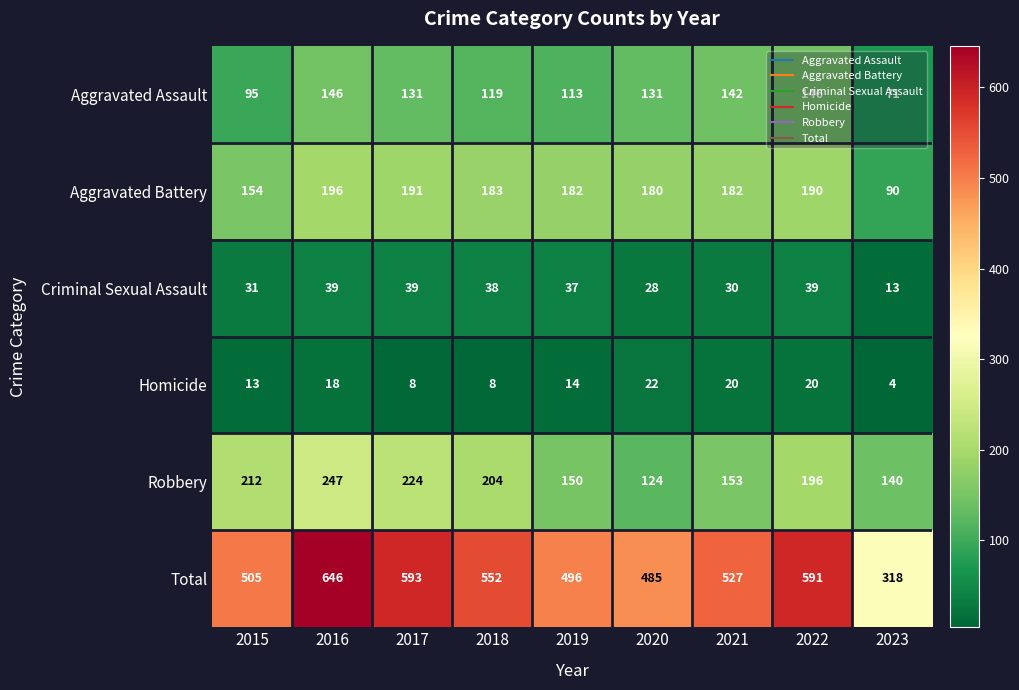

Rank the series at 2017 from highest to lowest value.

Total, Robbery, Aggravated Battery, Aggravated Assault, Criminal Sexual Assault, Homicide